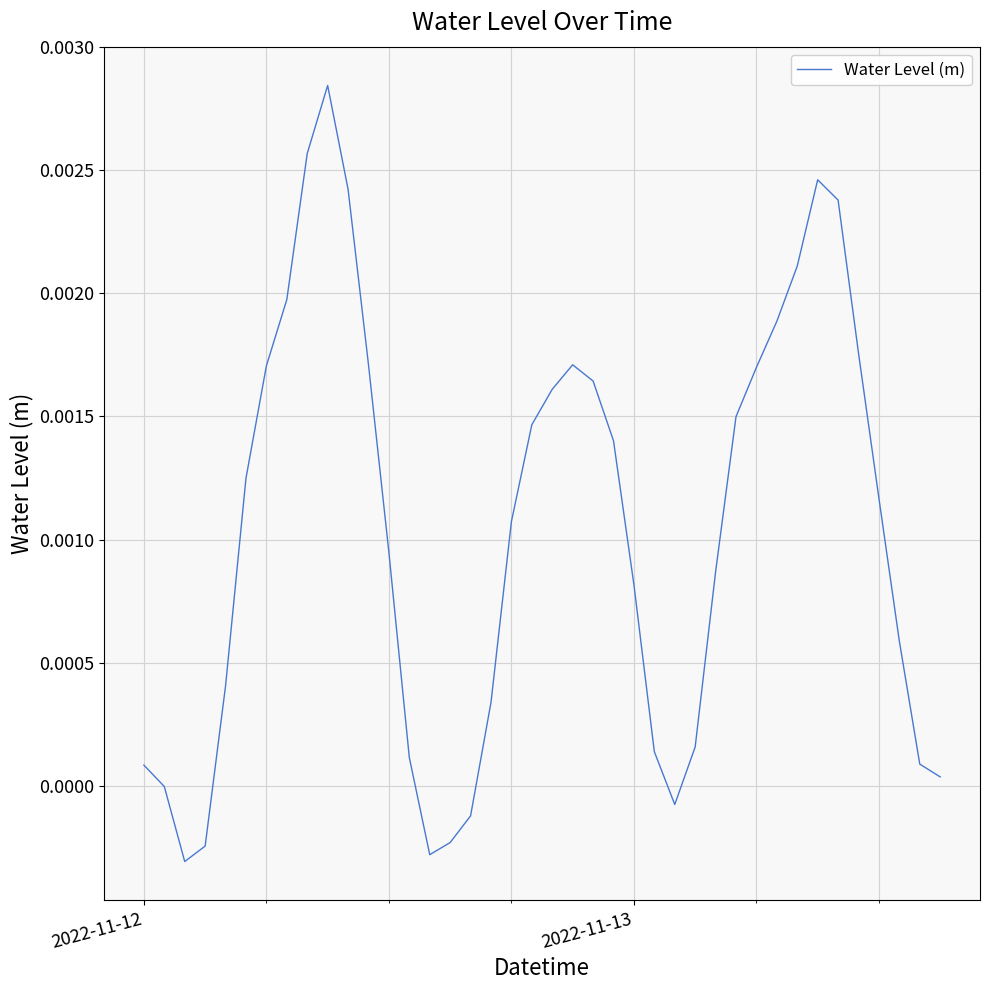

How many lines are shown in the chart?

1